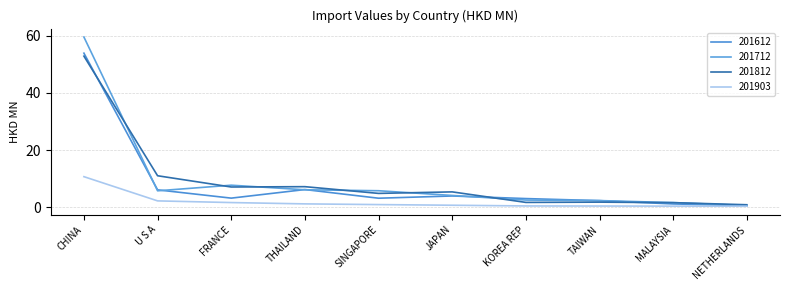

What is the total value across all series at SINGAPORE?

14.7